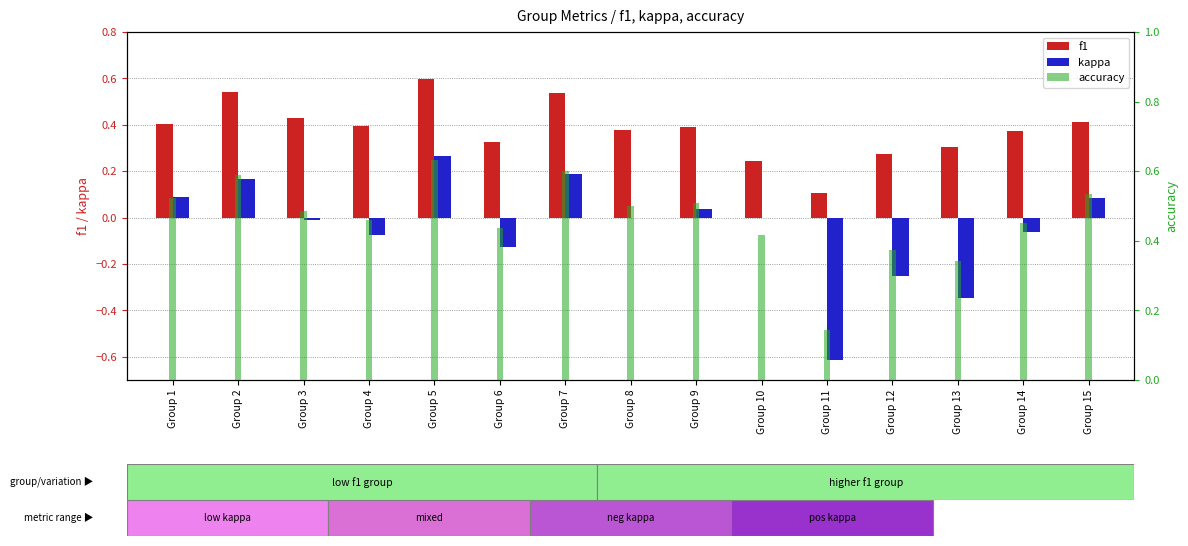

What is the sum of all f1 values?

5.7